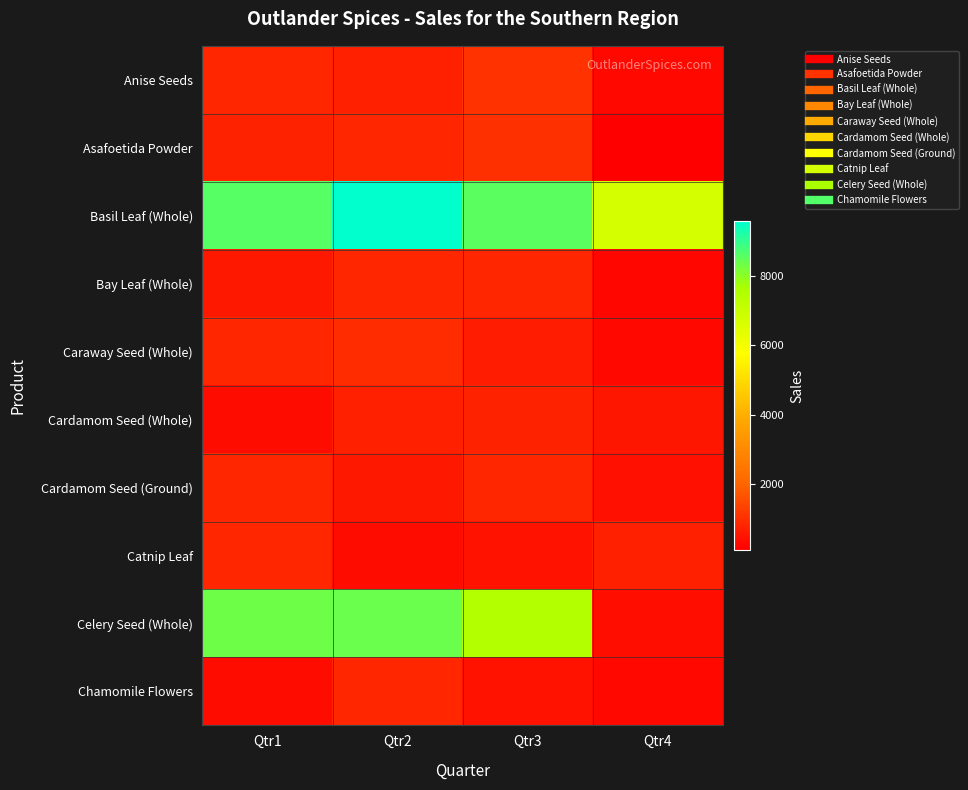

Reading right to left, extract all data points from this chart.

Anise Seeds: Qtr4=277.2	Qtr3=1065.0	Qtr2=733.0	Qtr1=833.0
Asafoetida Powder: Qtr4=121.7	Qtr3=1024.0	Qtr2=844.0	Qtr1=753.0
Basil Leaf (Whole): Qtr4=6739.3	Qtr3=8554.0	Qtr2=9556.0	Qtr1=8566.0
Bay Leaf (Whole): Qtr4=261.2	Qtr3=844.0	Qtr2=855.0	Qtr1=577.0
Caraway Seed (Whole): Qtr4=286.4	Qtr3=673.0	Qtr2=966.0	Qtr1=854.0
Cardamom Seed (Whole): Qtr4=554.4	Qtr3=753.0	Qtr2=733.0	Qtr1=357.0
Cardamom Seed (Ground): Qtr4=435.2	Qtr3=833.0	Qtr2=583.0	Qtr1=822.0
Catnip Leaf: Qtr4=712.7	Qtr3=474.0	Qtr2=364.0	Qtr1=854.0
Celery Seed (Whole): Qtr4=408.9	Qtr3=7427.0	Qtr2=8372.0	Qtr1=8332.0
Chamomile Flowers: Qtr4=288.1	Qtr3=465.0	Qtr2=842.0	Qtr1=372.0